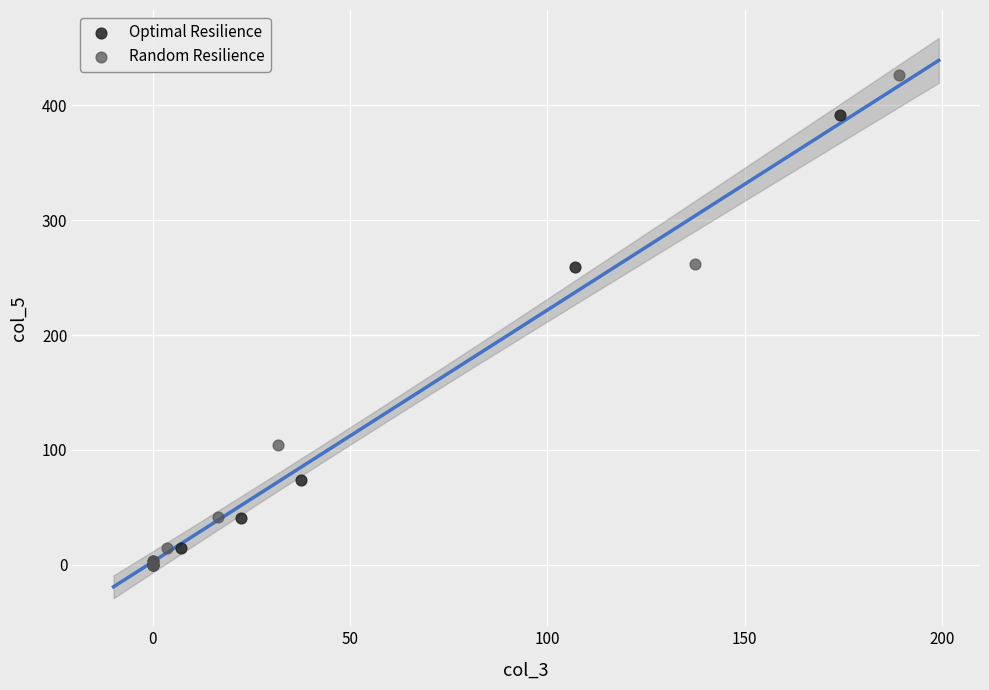

What are all the series names shown in the legend?

Optimal Resilience, Random Resilience